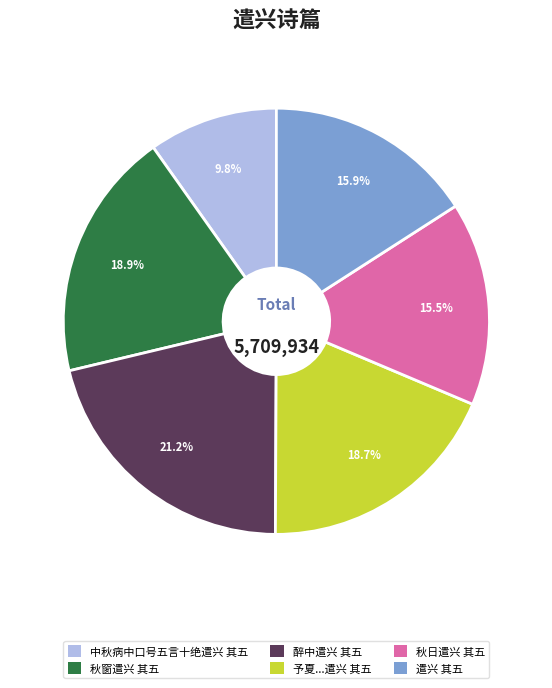

Is there any slice that represents more than half of the pie?

No